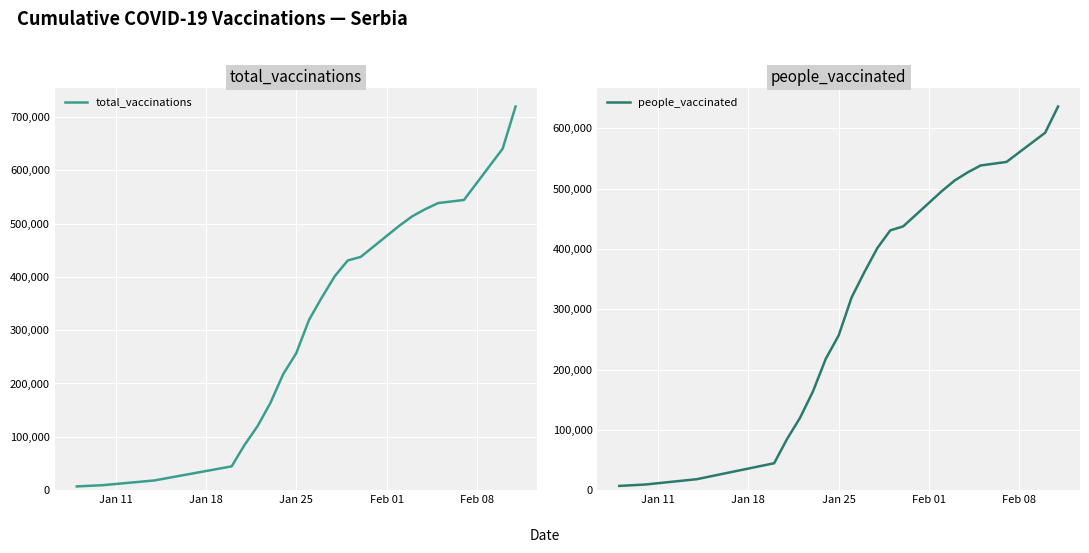

True or false: total_vaccinations has more than 2 points higher than both neighbors.

False